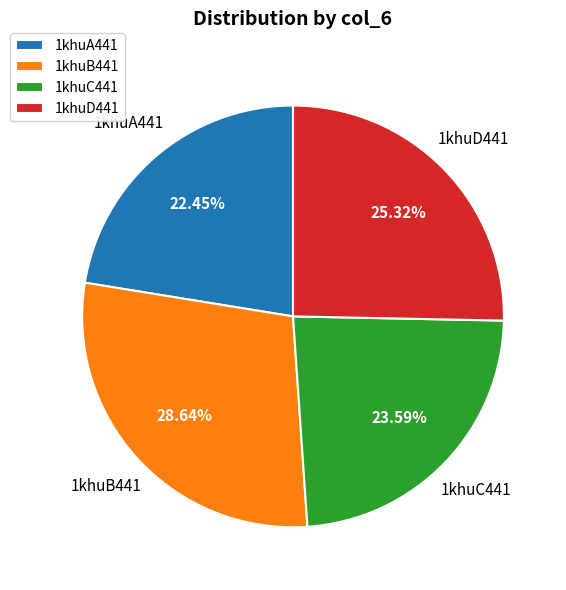

Approximately how many times larger is the value at 1khuA441 compared to 1khuD441?

0.9